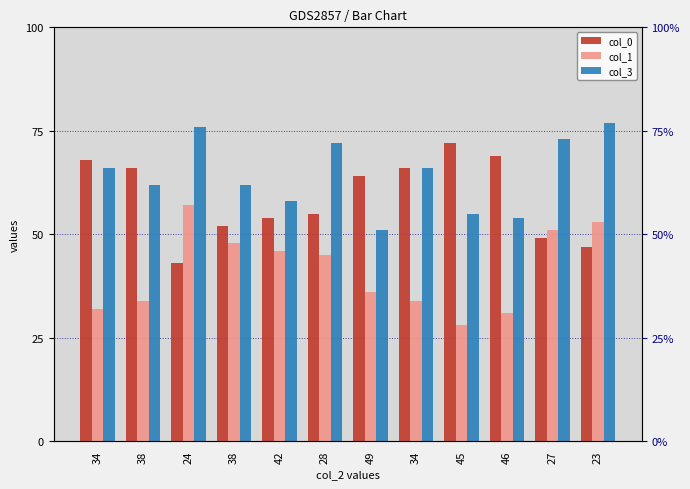

Which category has the lowest value across all series?

45